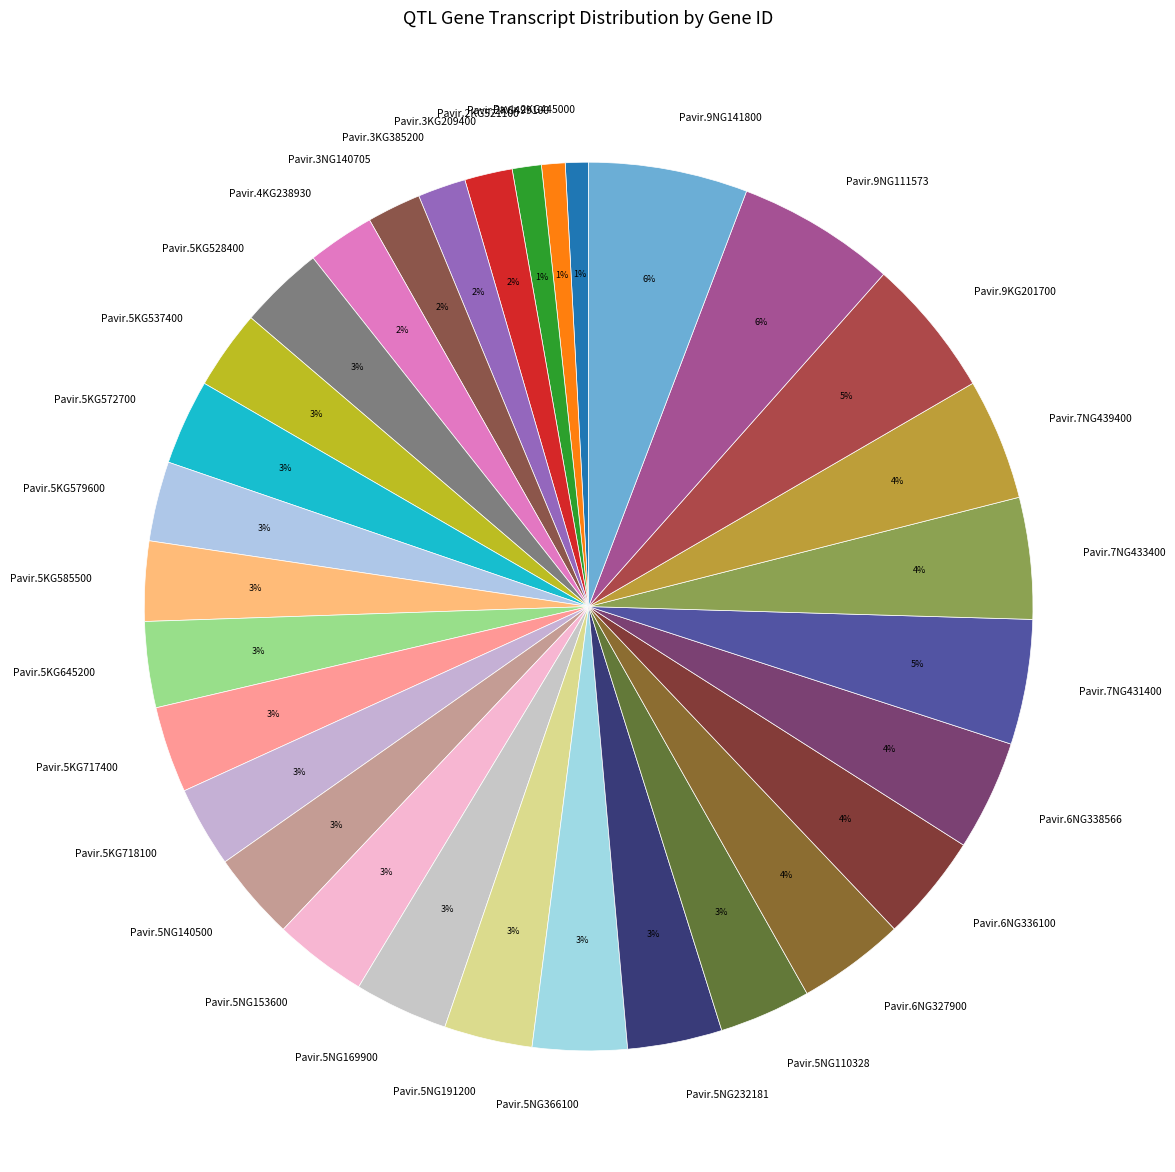

To the nearest percent, what is the difference between the largest and smallest slice percentages?

5%